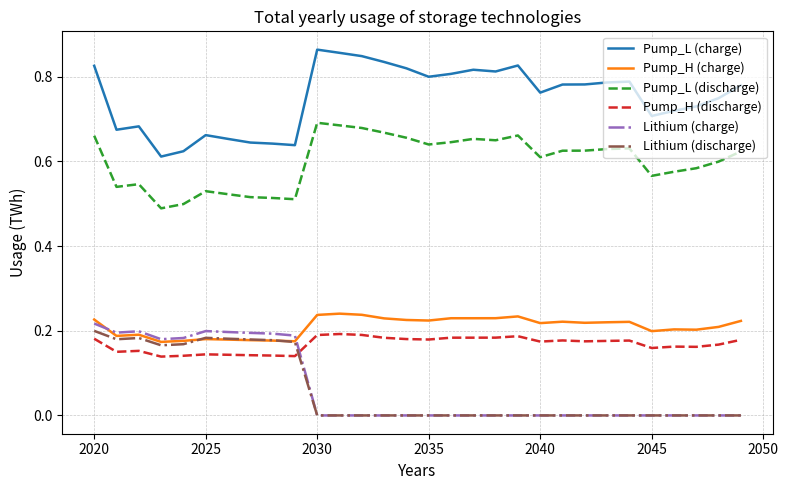

True or false: Pump_L (discharge) and Lithium (charge) intersect in this chart.

False